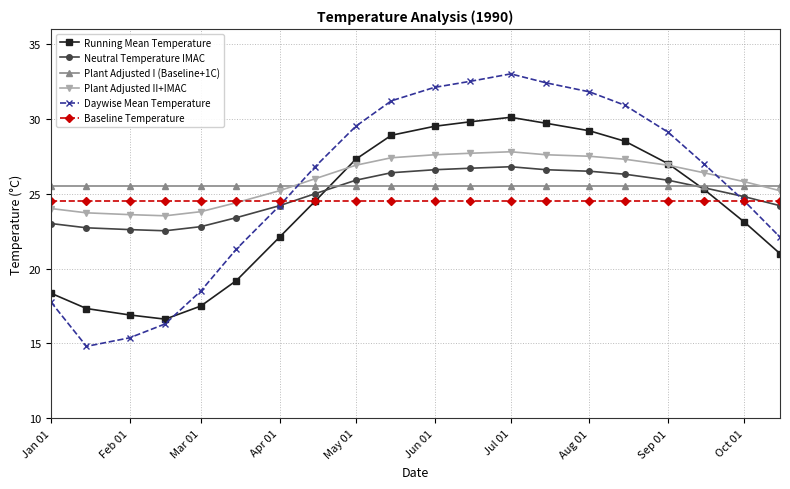

In Running Mean Temperature, how many points are higher than both neighbors (excluding endpoints)?

1